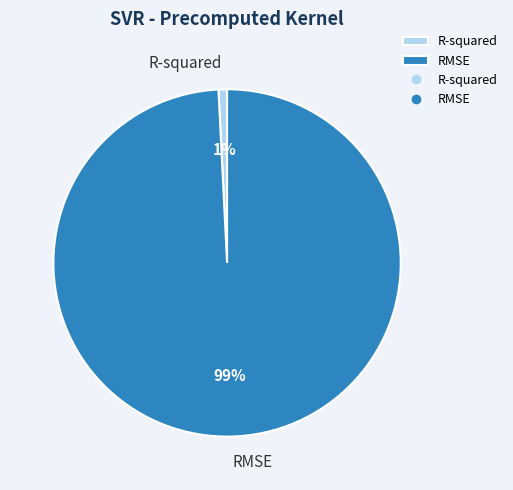

Rank the categories by value from highest to lowest.

RMSE, R-squared